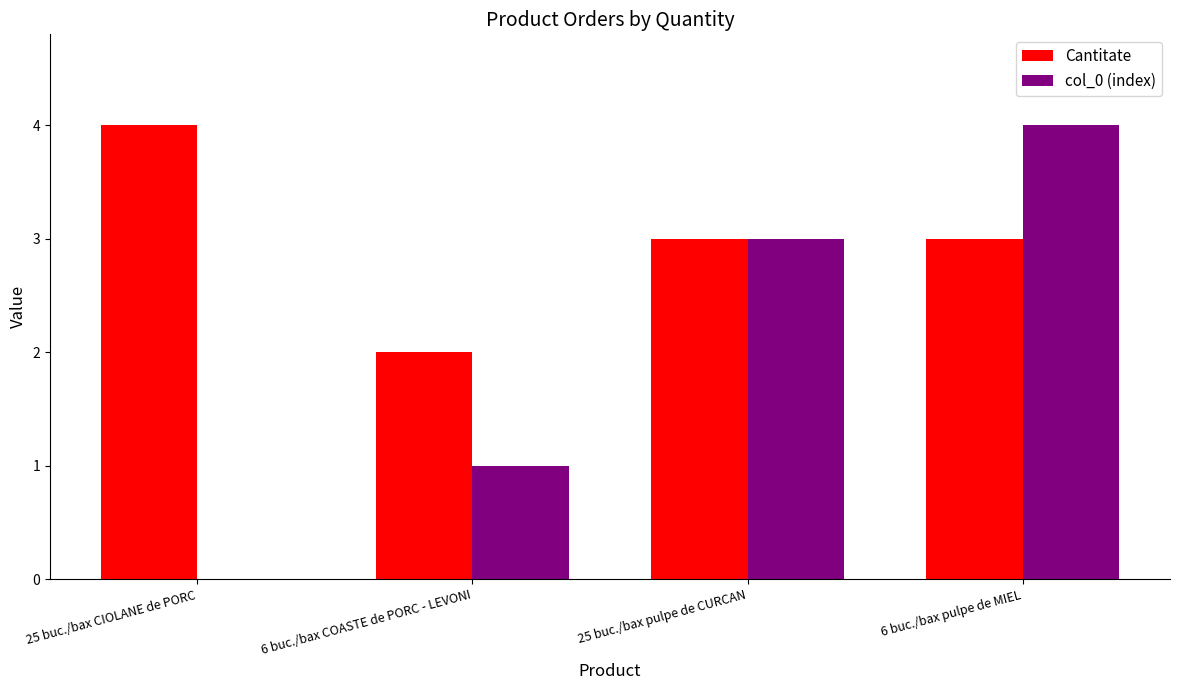

The value of Cantitate at 6 buc./bax COASTE de PORC - LEVONI is 3. True or false?

False